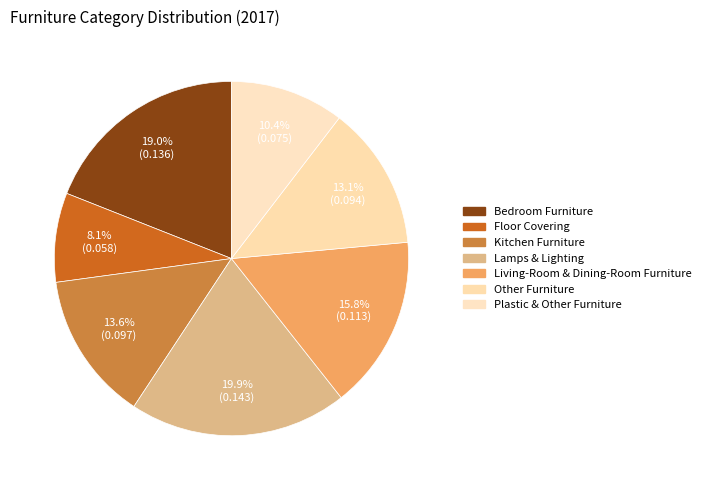

What percentage is the Living-Room & Dining-Room Furniture slice, to the nearest percent?

16%